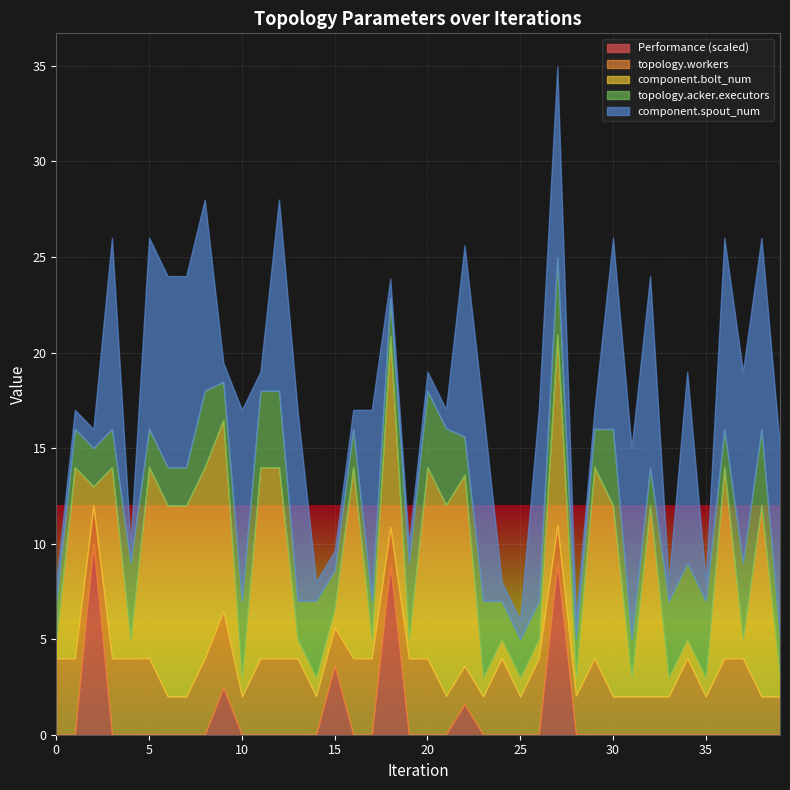

What is the average value of the topology.acker.executors series?

2.9